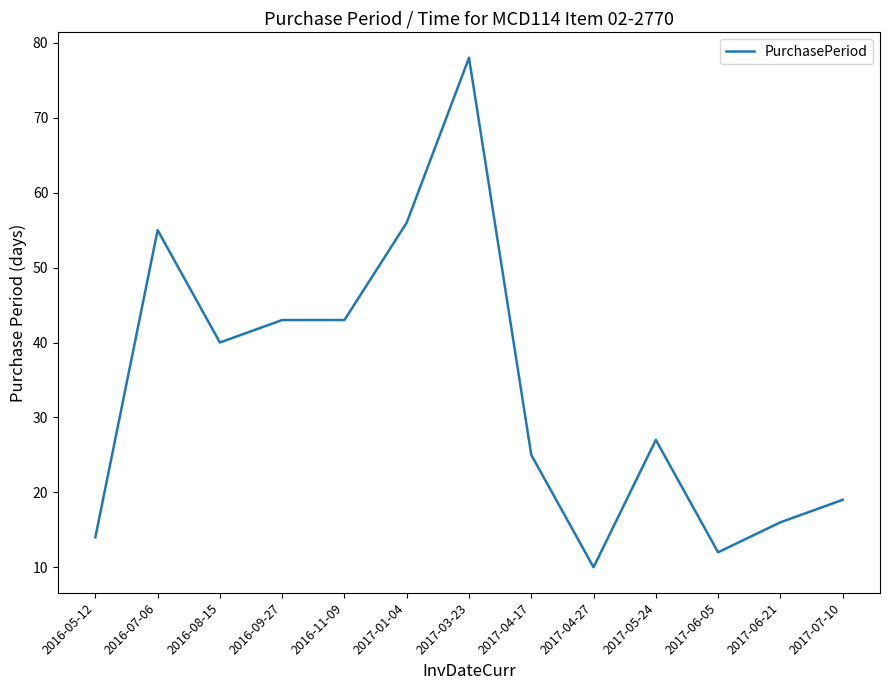

What position from the left is 2017-01-04?

6